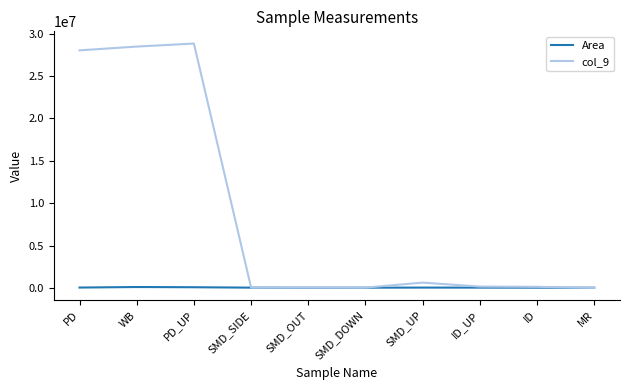

Which series has the largest total across all categories?

col_9